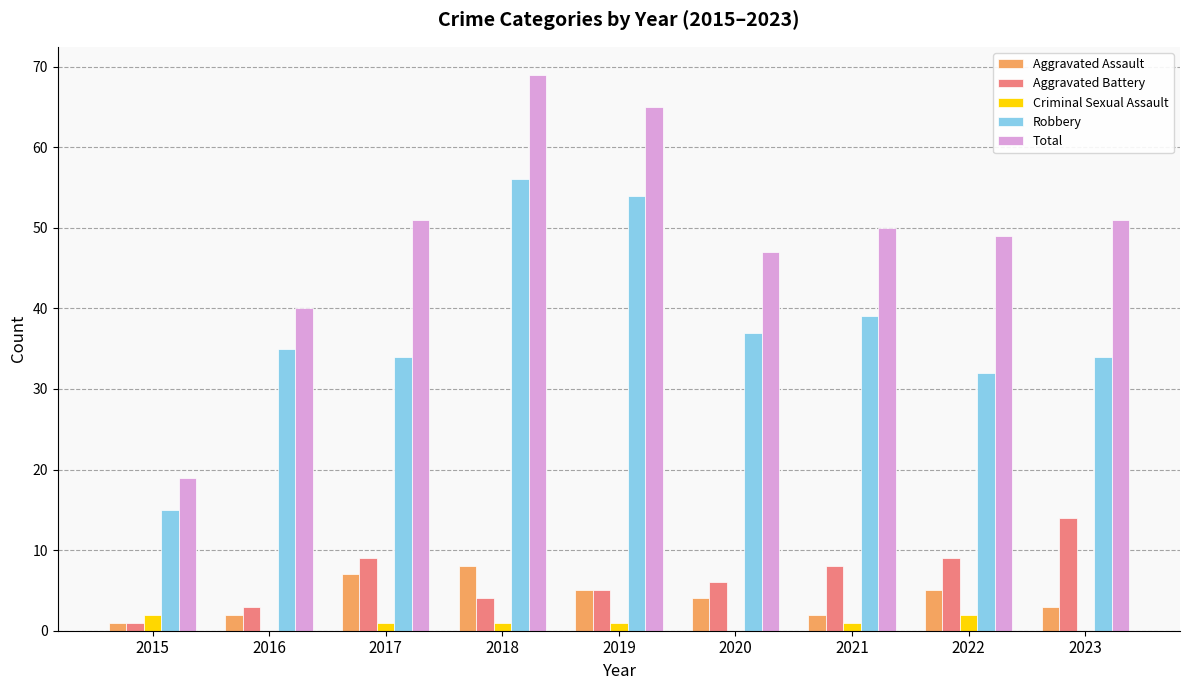

Is the value of Aggravated Battery at 2019 greater than the value of Total at 2022?

No